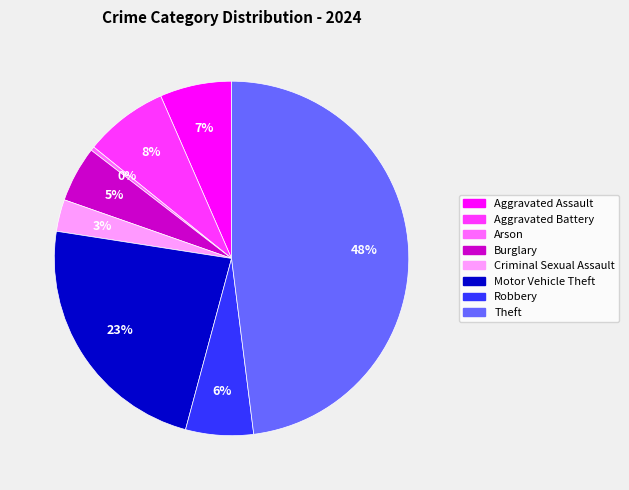

How many segments does this pie chart have?

8